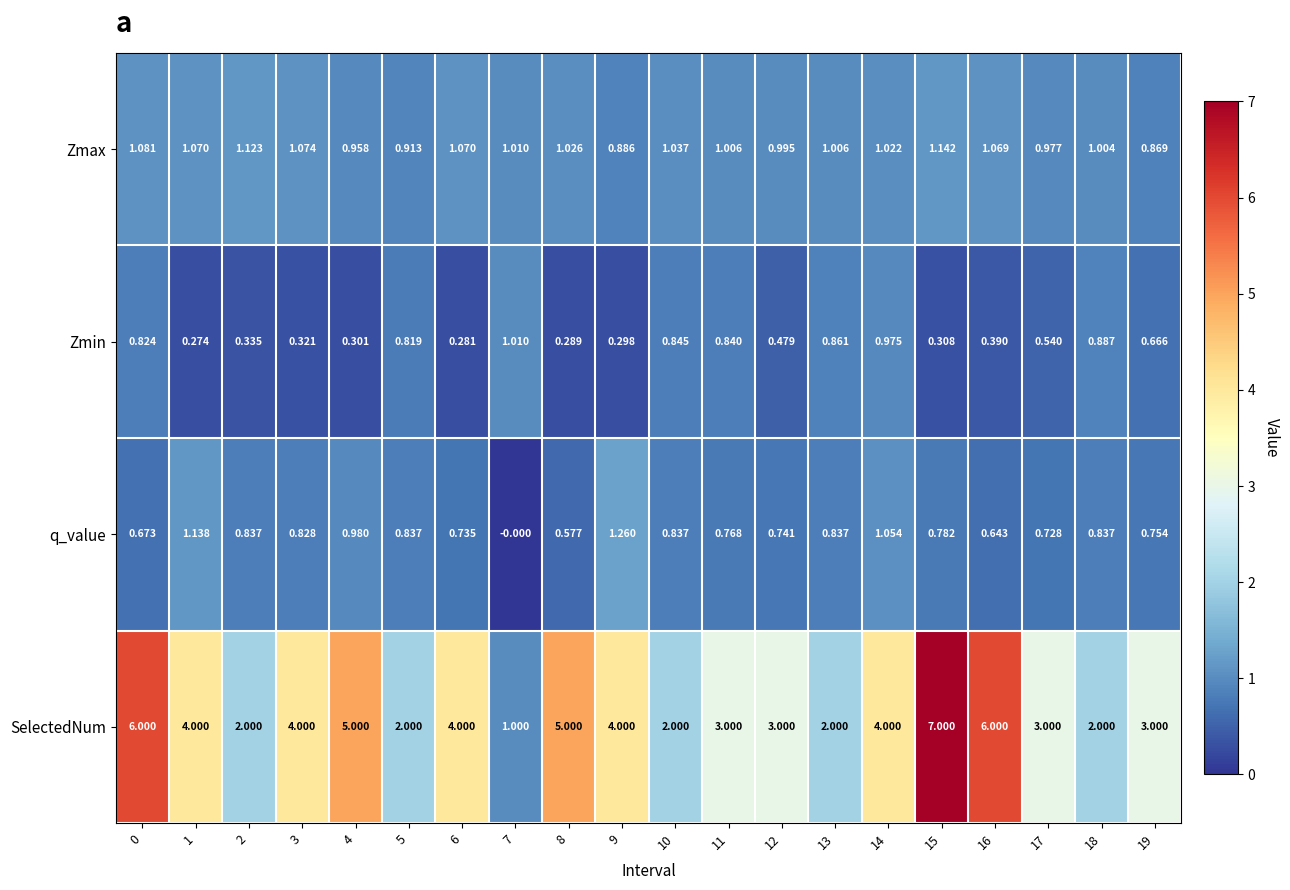

What is the spread (max minus min) of values at 1?

3.7